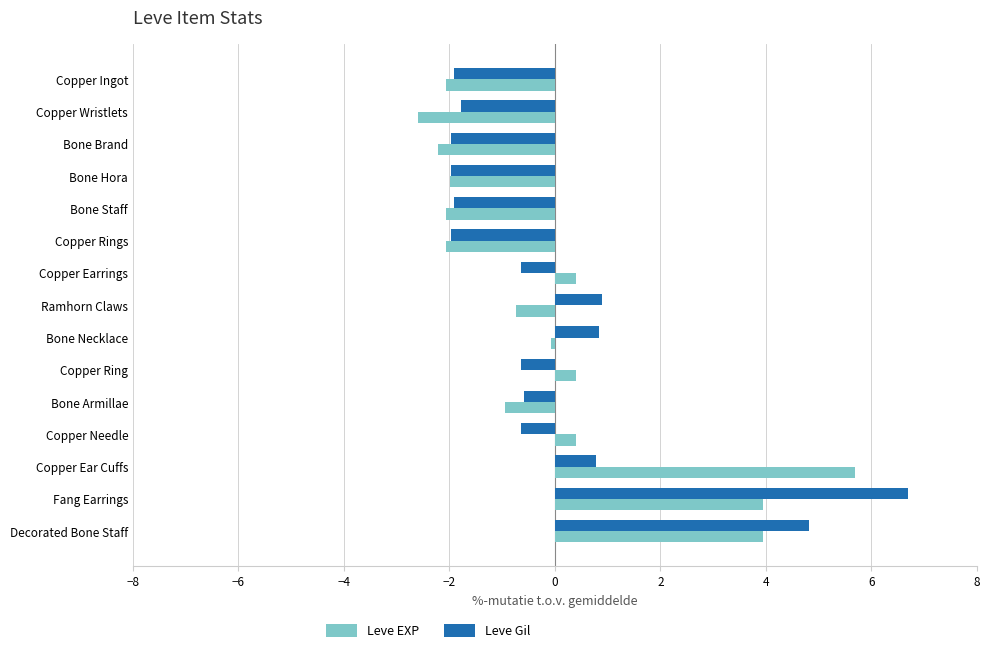

What is the spread (max minus min) of values at Decorated Bone Staff?

0.9